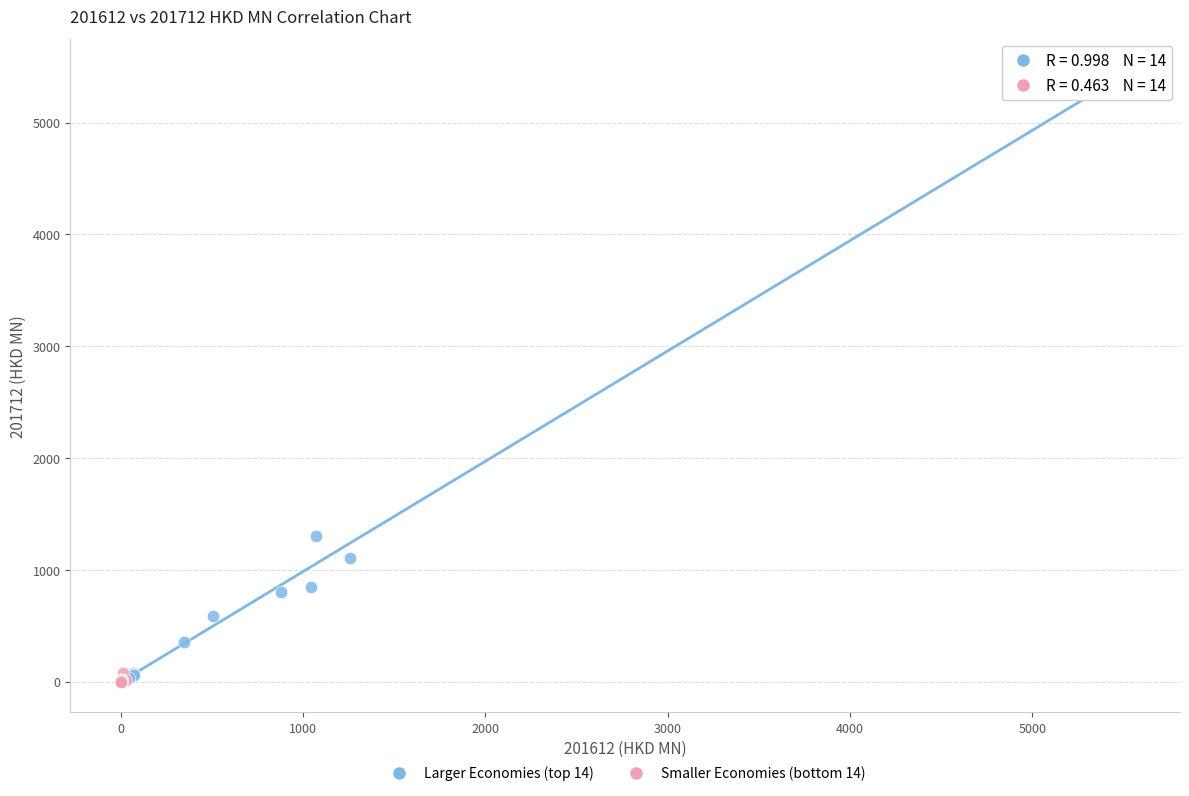

Which series has the widest spread of Y values?

Larger Economies (top 14)